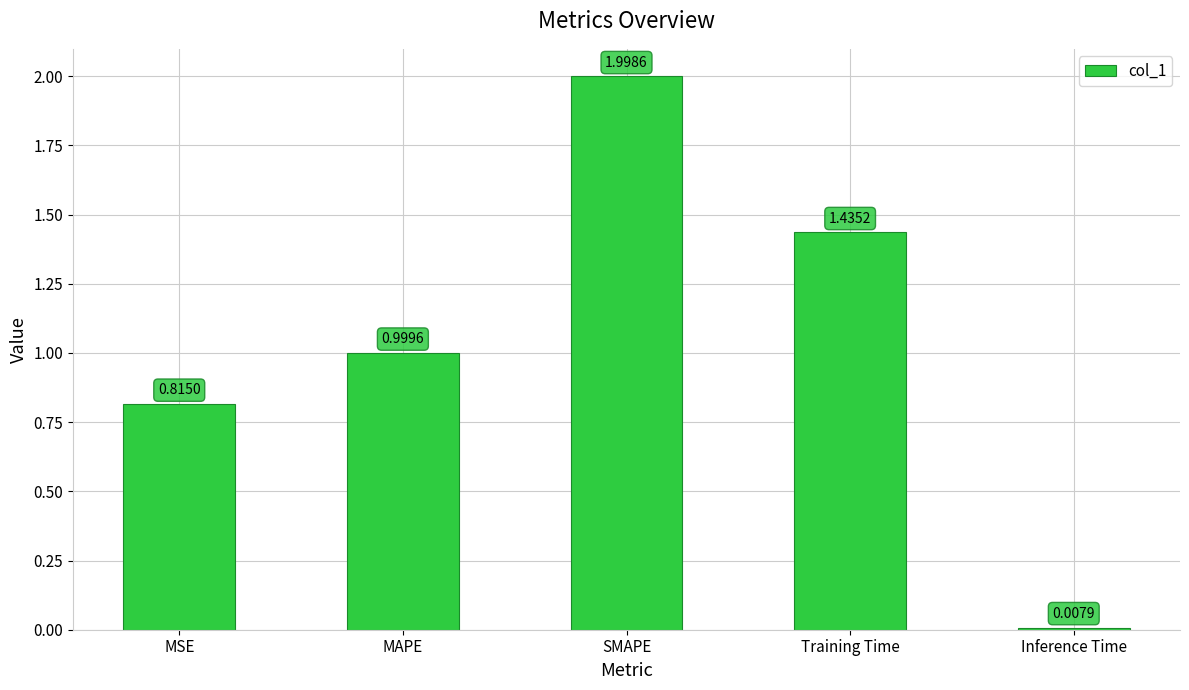

Which label corresponds to the largest value in the chart?

SMAPE